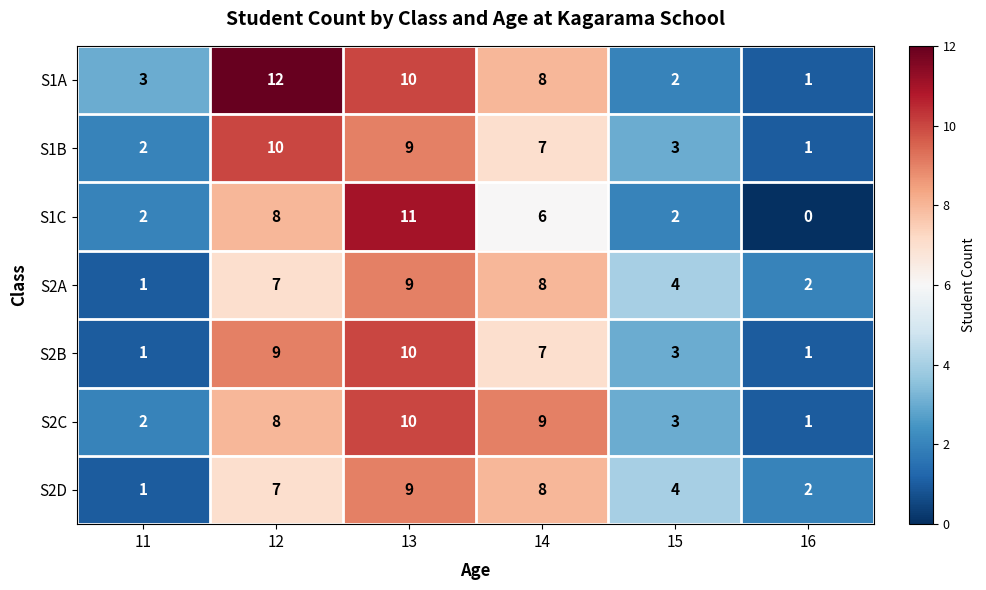

Which category has the highest value in the S2D series?

13